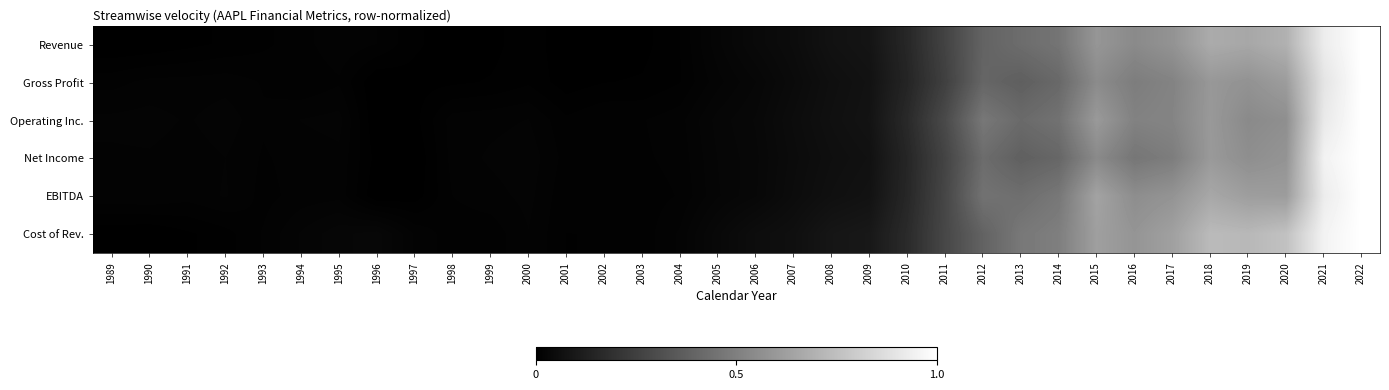

At which category does the chart reach its peak across all series?

2022